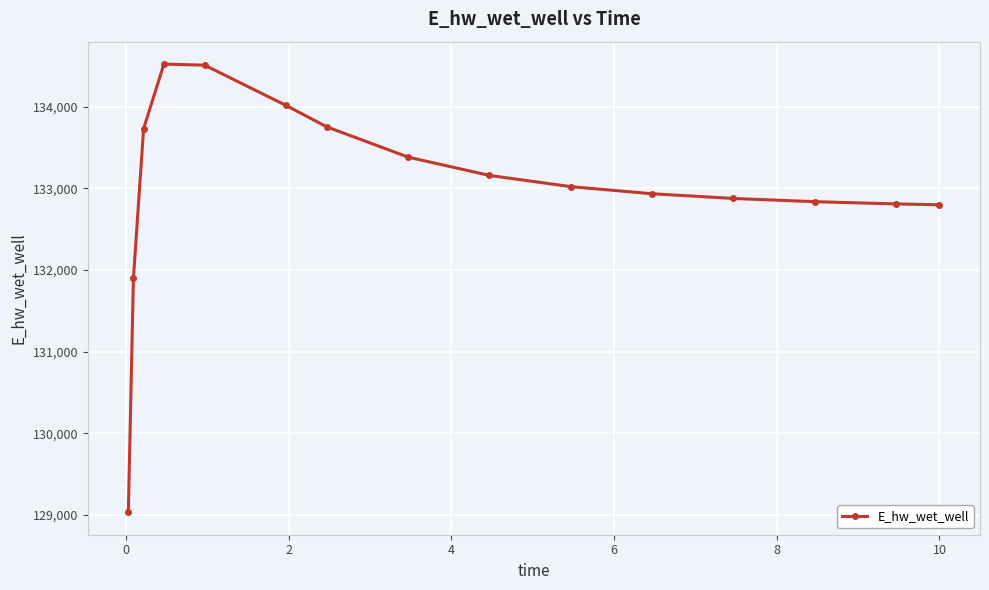

Does the chart display data point markers on the line(s)?

Yes